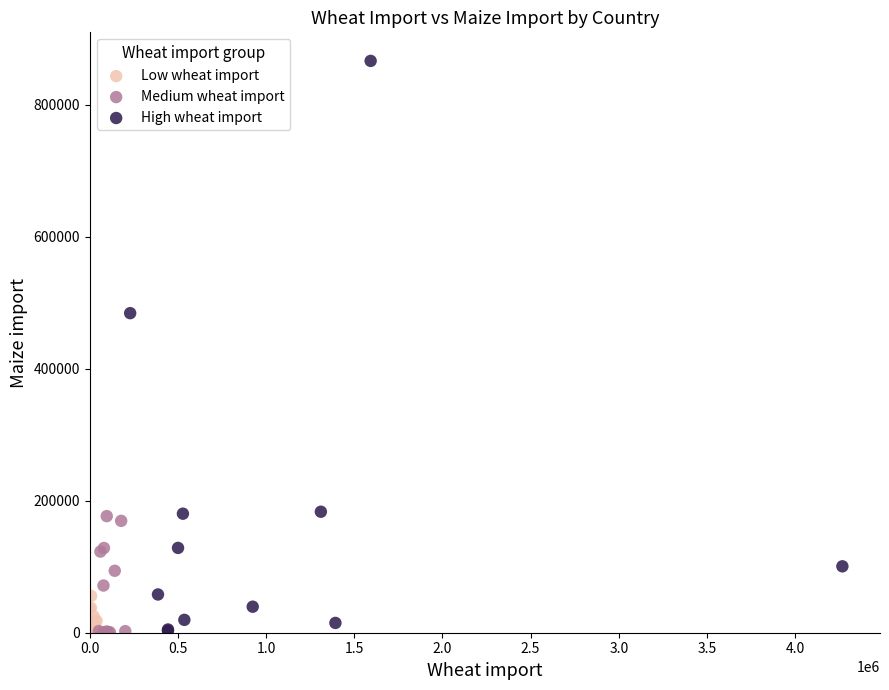

Which series reaches the maximum Y coordinate?

High wheat import